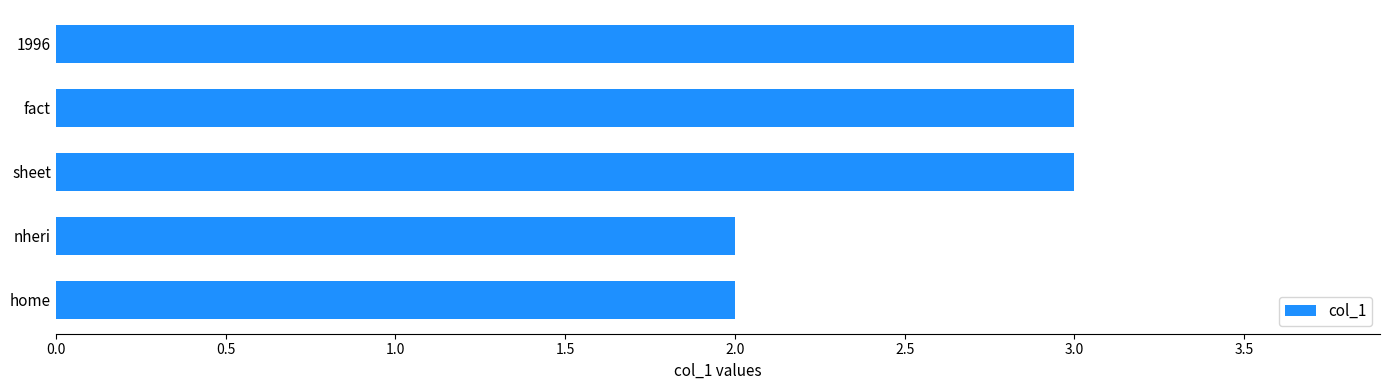

How many bars are there in total?

5